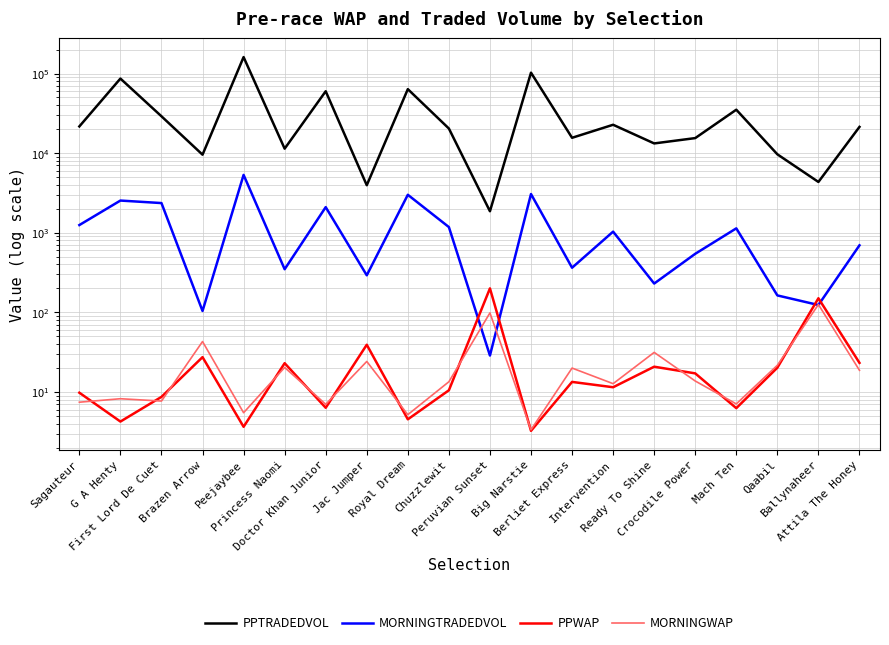

Which label corresponds to the largest value in the chart?

Peejaybee